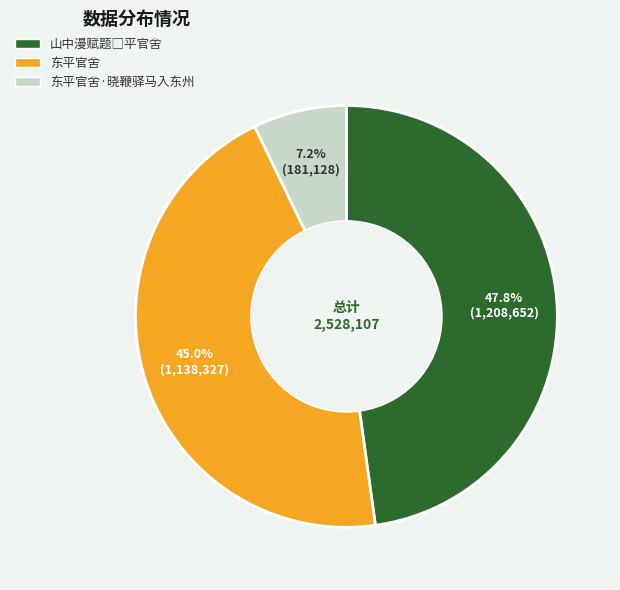

What is the smallest slice in the pie chart?

东平官舍·晓鞭驿马入东州